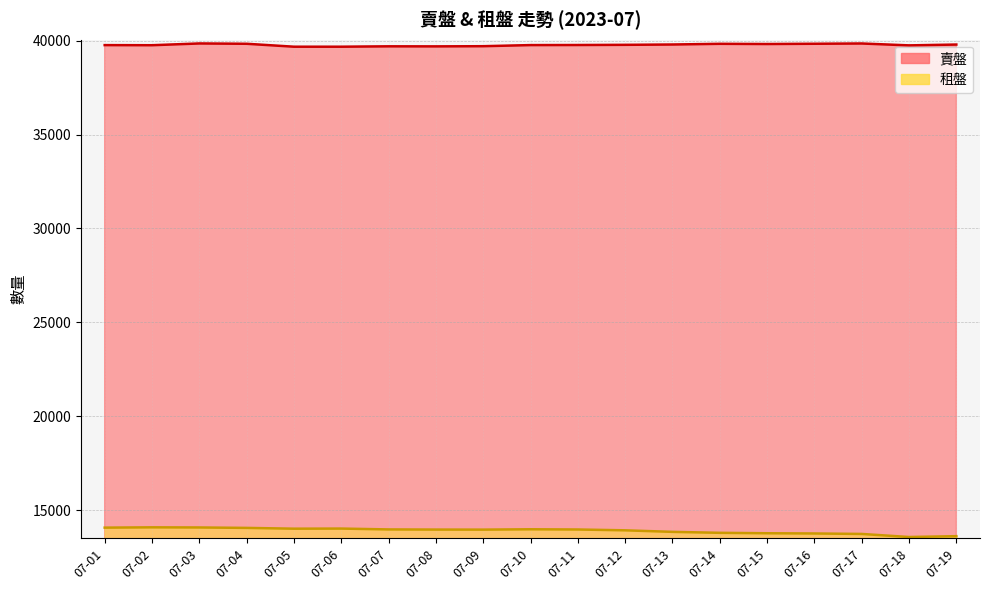

Between 07-04 and 07-10, which is larger?

07-04